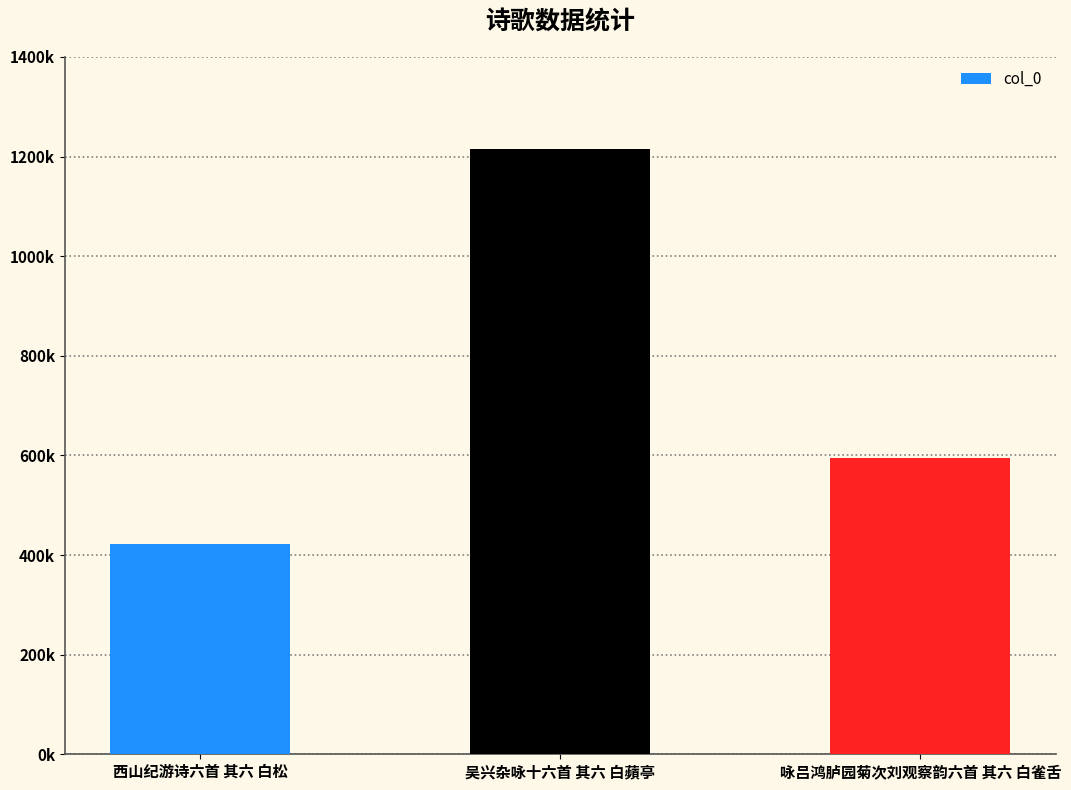

The value at 西山纪游诗六首 其六 白松 is 422998. True or false?

True